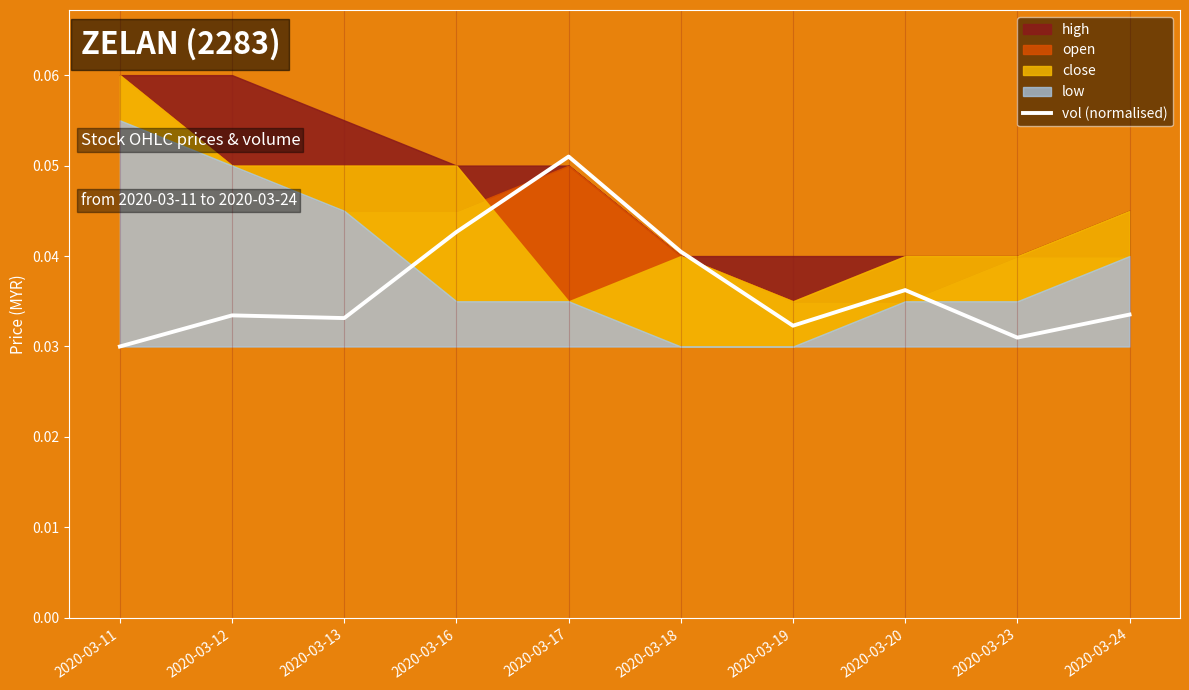

Rank the categories by value from lowest to highest.

2020-03-11, 2020-03-23, 2020-03-19, 2020-03-13, 2020-03-12, 2020-03-24, 2020-03-20, 2020-03-18, 2020-03-16, 2020-03-17